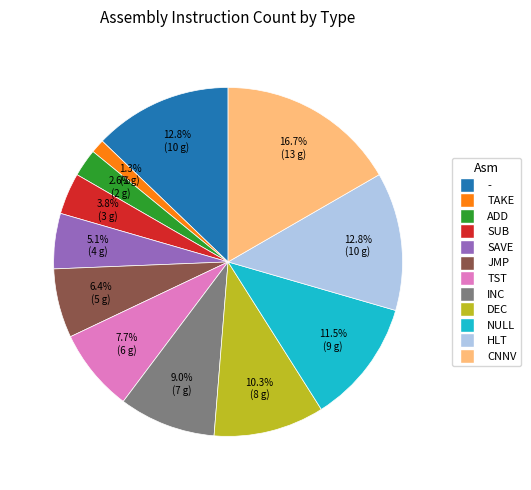

True or false: - accounts for 22% of the total.

False